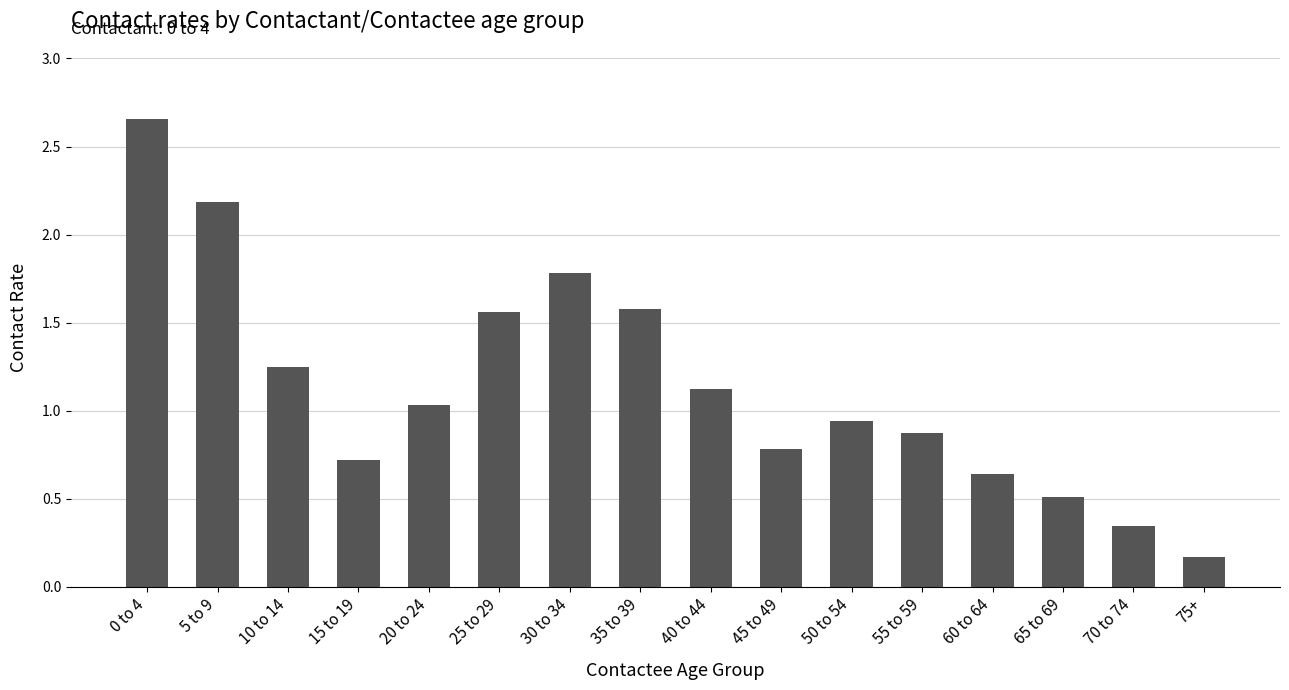

What is the smallest value displayed?

0.2